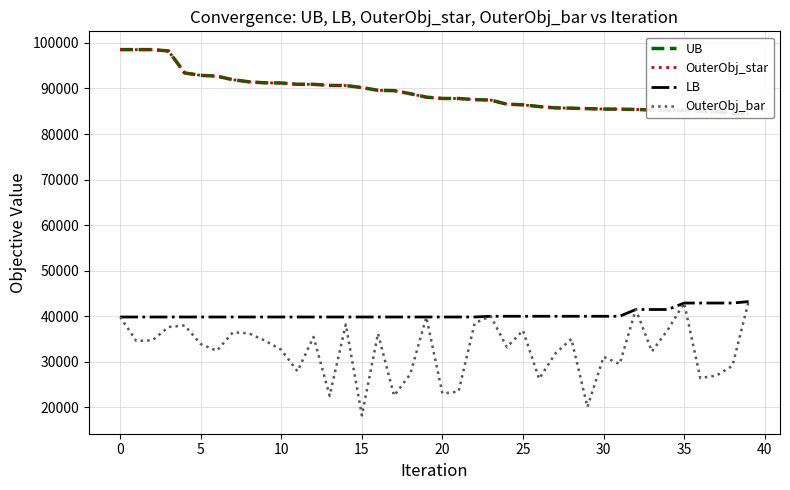

What is the highest value of the OuterObj_bar series?

43188